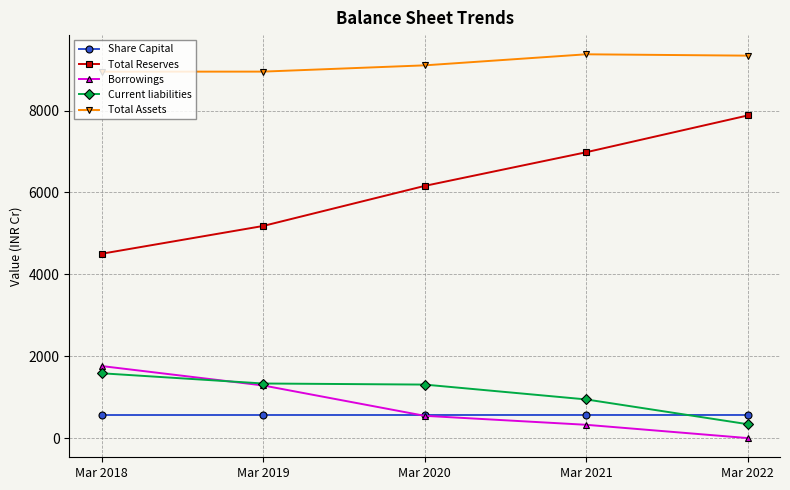

What is the value of the Borrowings point at the 2nd from the left?

1285.6